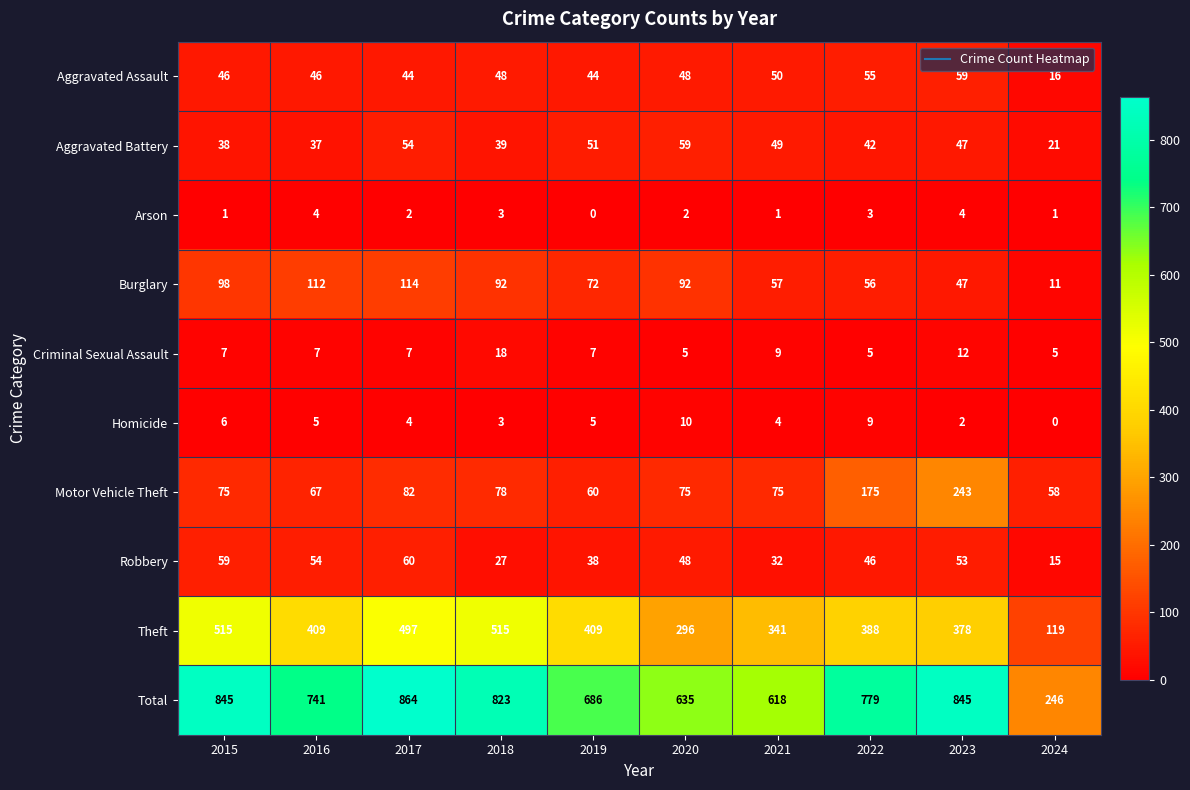

At which category is the sum across all series the highest?

2017